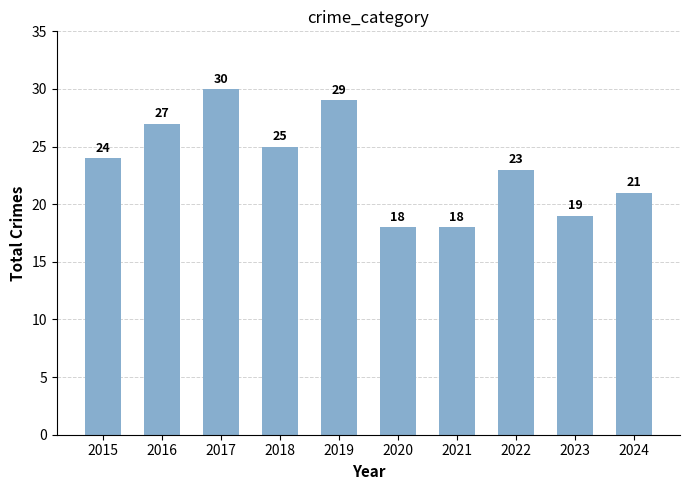

What is the value of the 10th bar from the left?

21